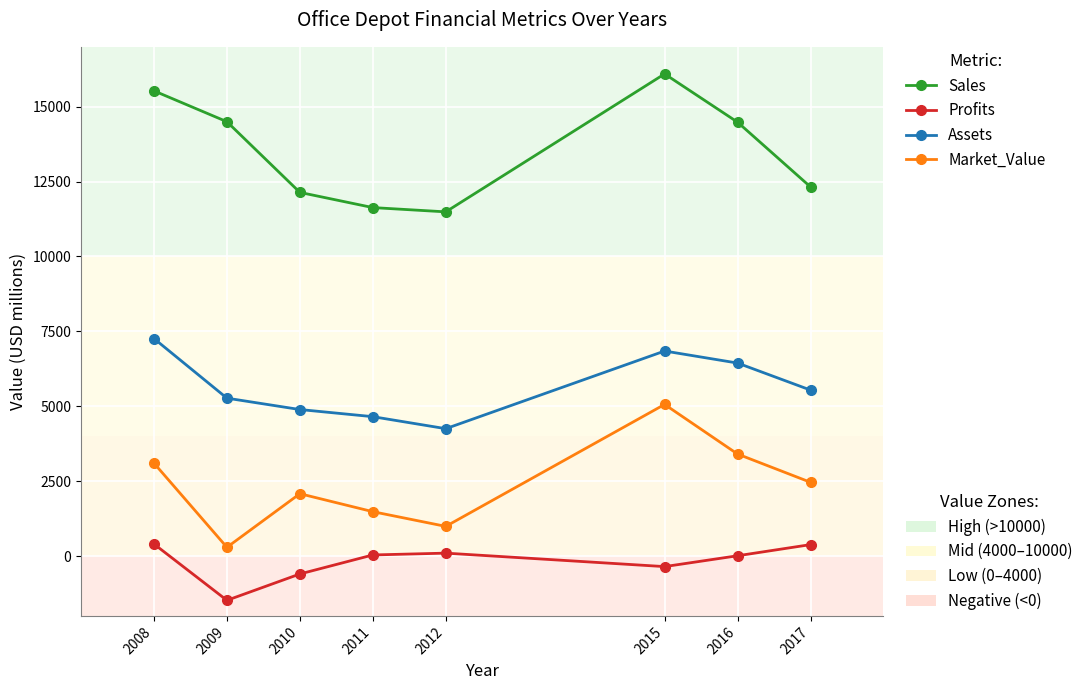

What is the minimum value shown in the chart?

-1480.0